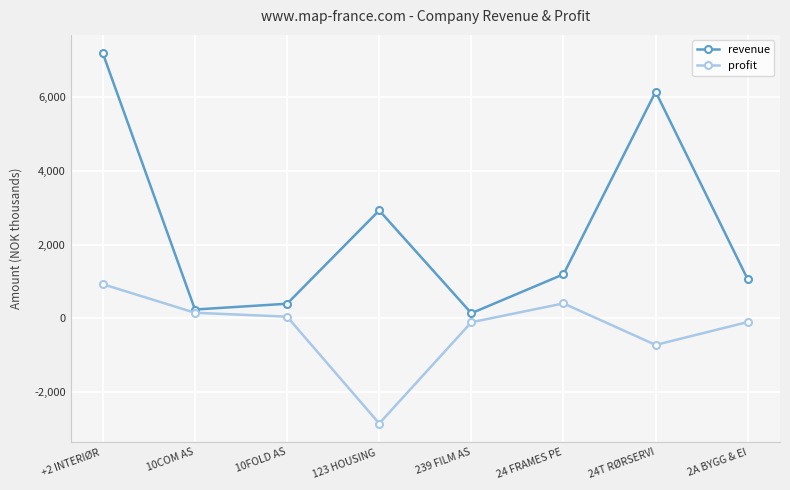

Is it true that profit equals -108 at 239 FILM AS?

True